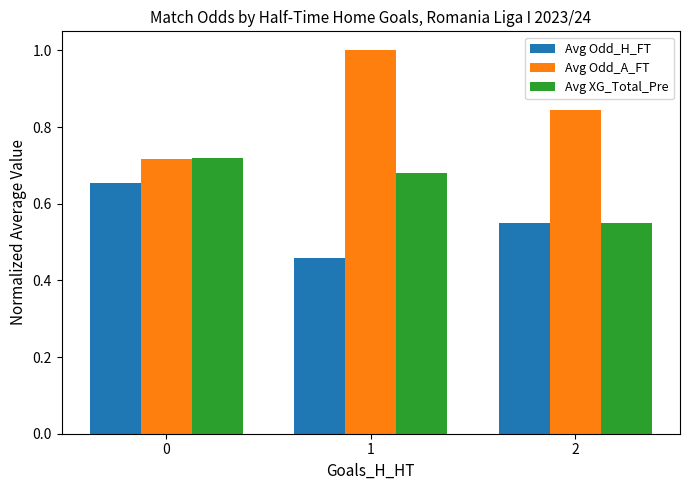

Does the chart contain any negative values?

No